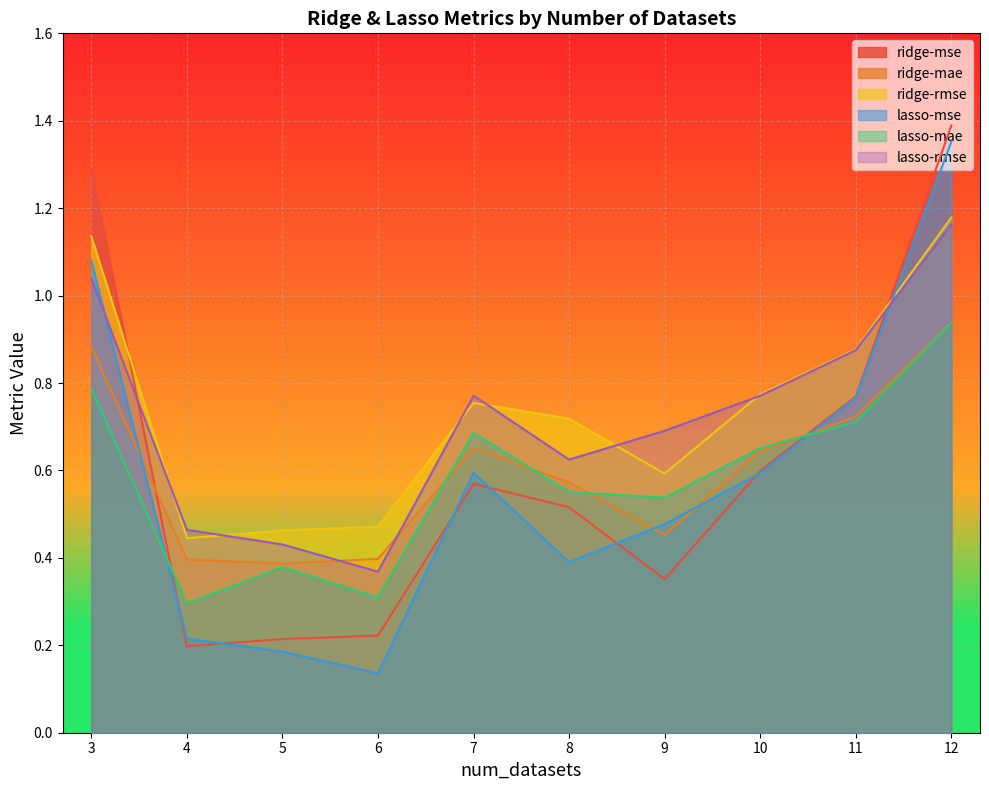

True or false: ridge-mae has more than 0 points higher than both neighbors.

True